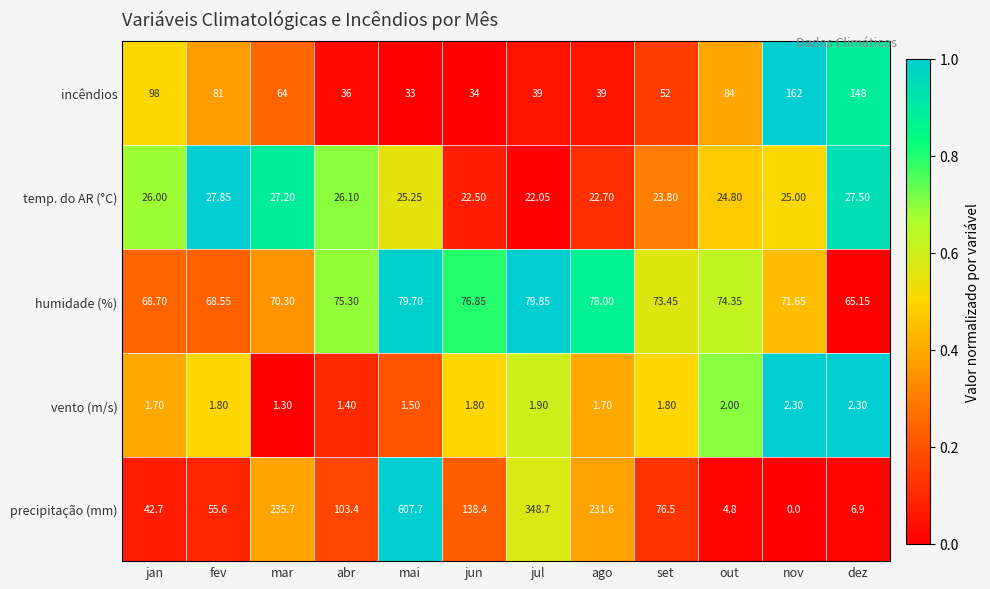

Which series changed the most between ago and dez?

precipitação (mm)